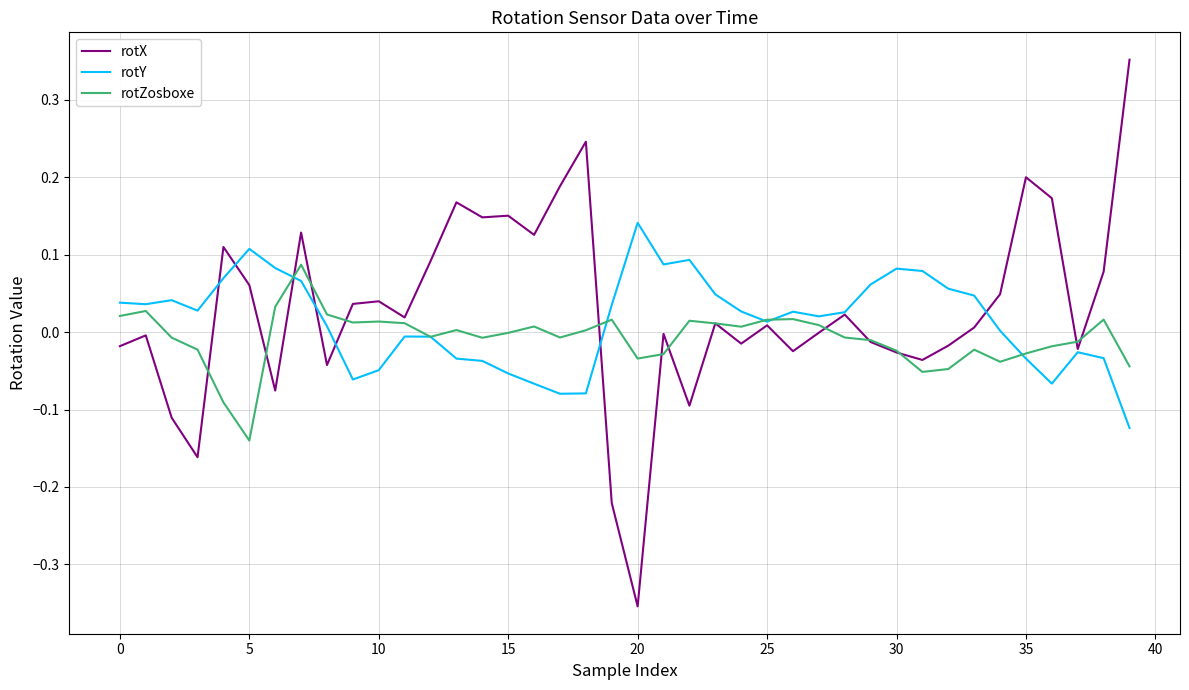

Which series has the widest spread of values?

rotX